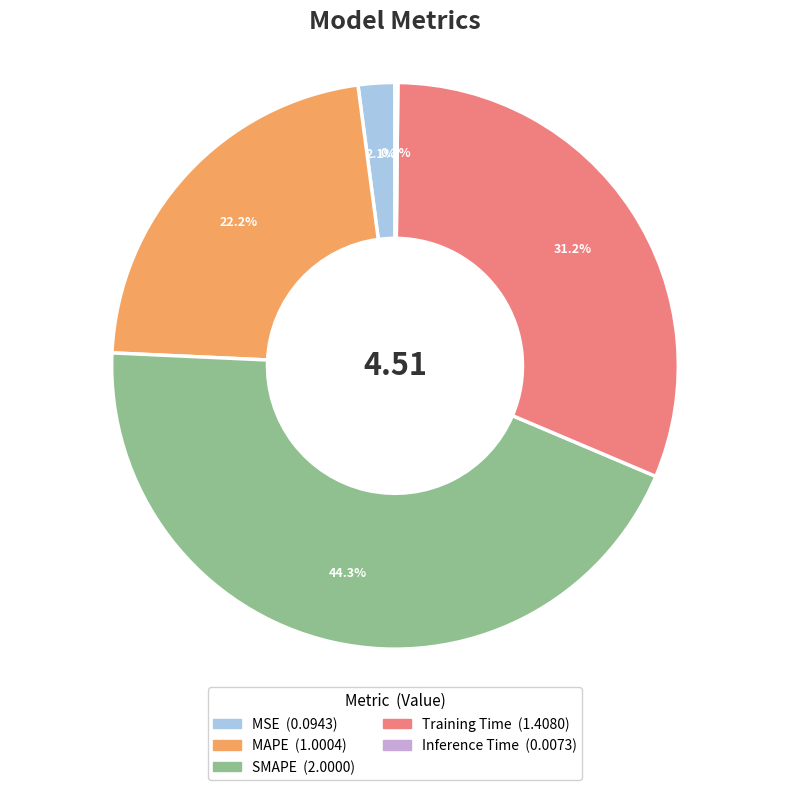

Which category has the biggest portion of the pie?

SMAPE